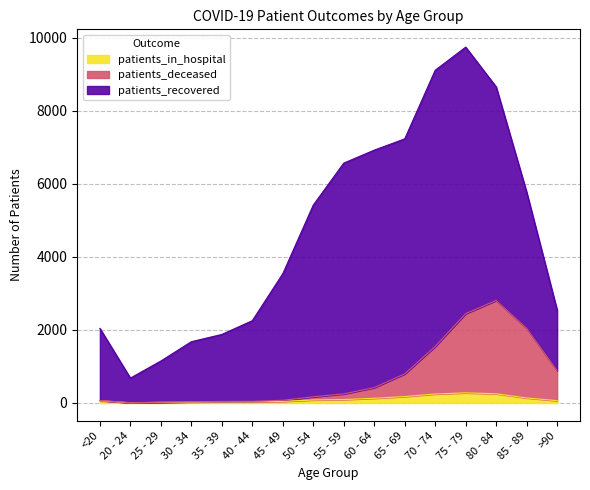

What is the maximum value for patients_in_hospital?

278